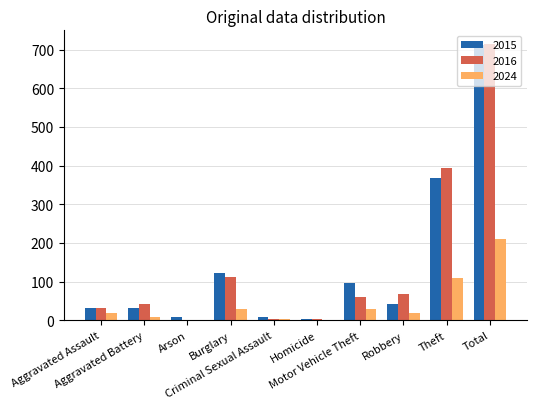

Are the bars grouped side by side (vs. stacked)?

Yes